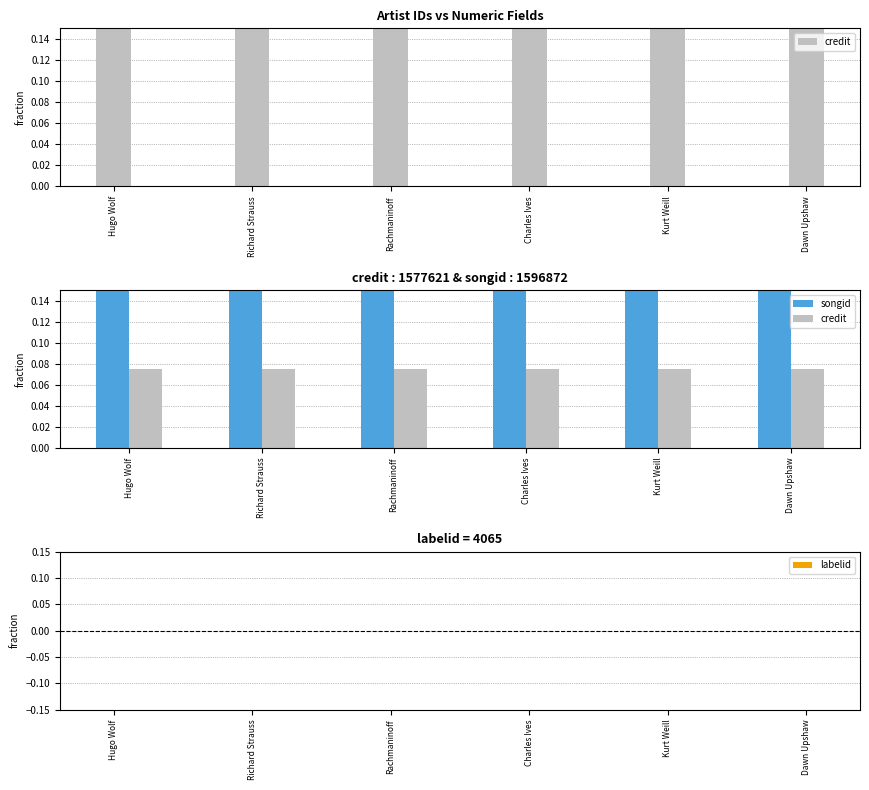

True or false: labelid has a value of 0.0 at Rachmaninoff.

True